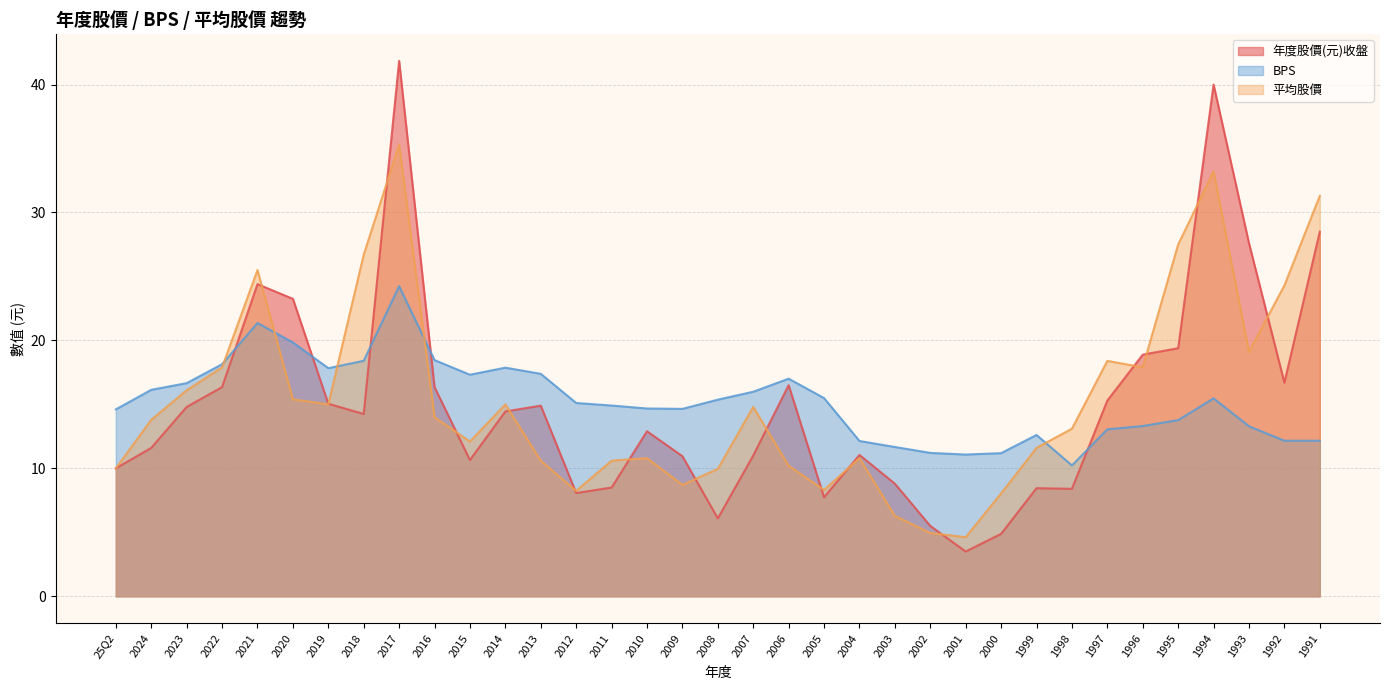

Where is the first local maximum for 平均股價?

2021